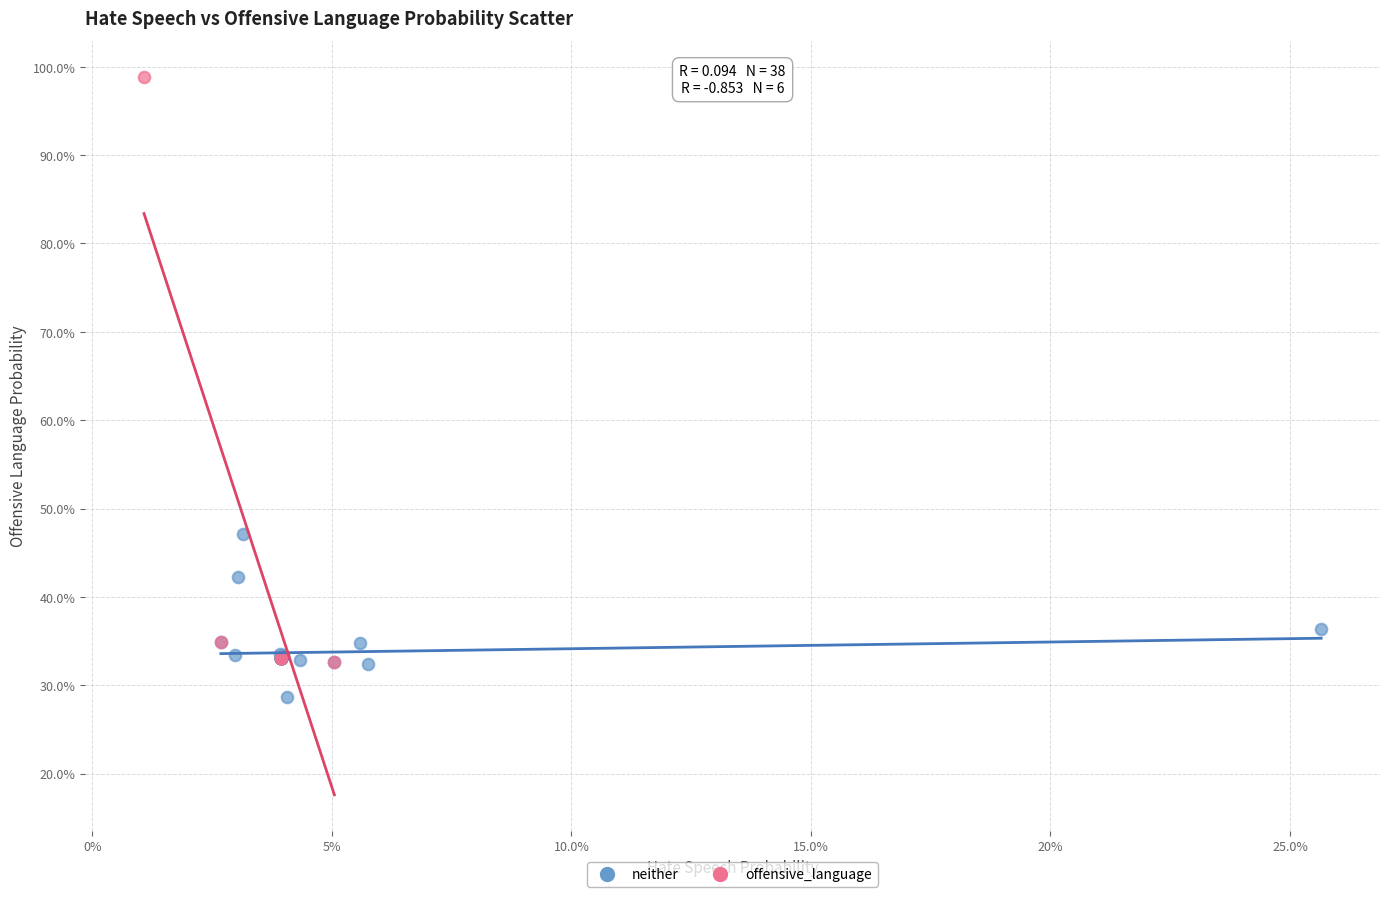

Which series contains the lowest Y value?

neither